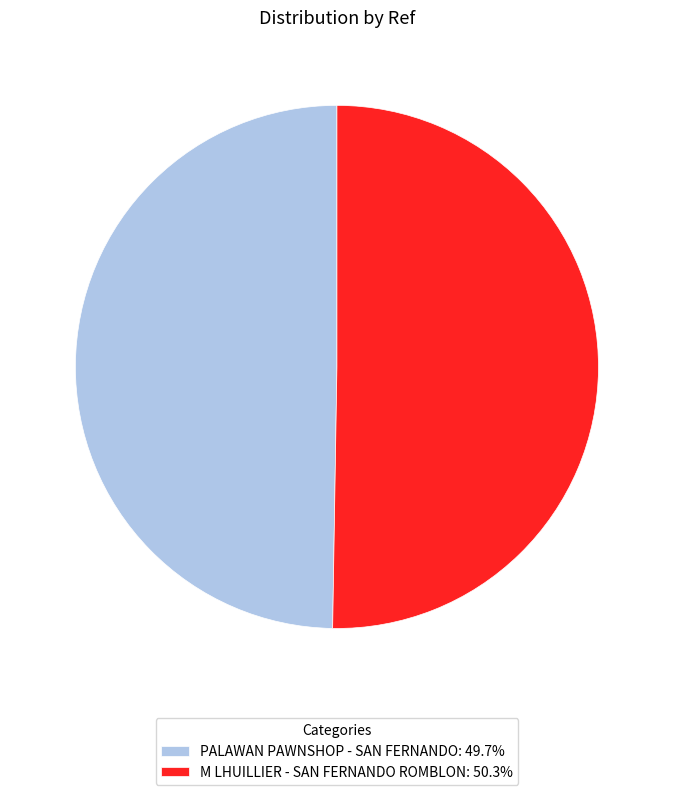

Between M LHUILLIER - SAN FERNANDO ROMBLON and PALAWAN PAWNSHOP - SAN FERNANDO, which is larger?

M LHUILLIER - SAN FERNANDO ROMBLON